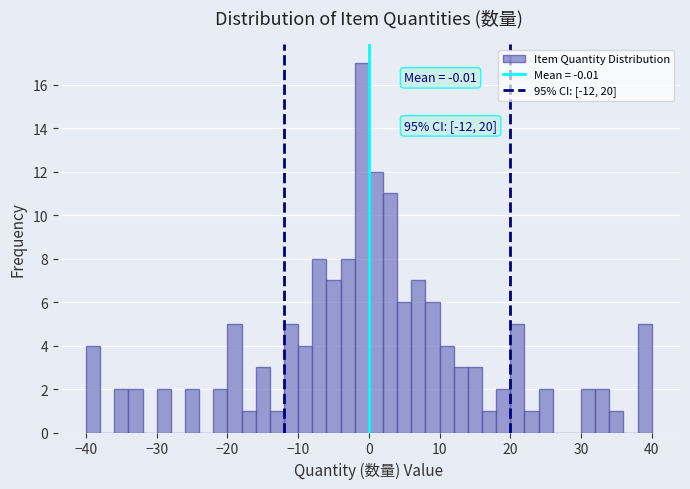

Read against the x-axis, roughly where is the centre of the tallest bar?

-1